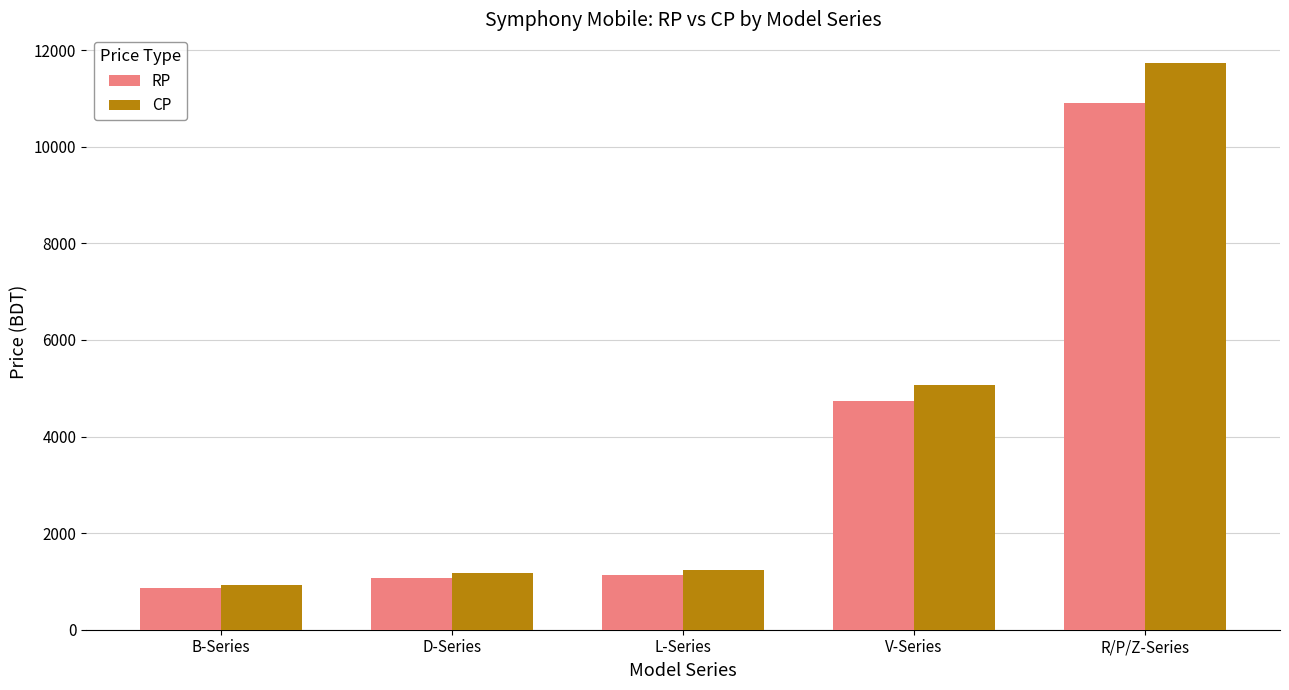

Is the value of CP at L-Series greater than the value of RP at R/P/Z-Series?

No